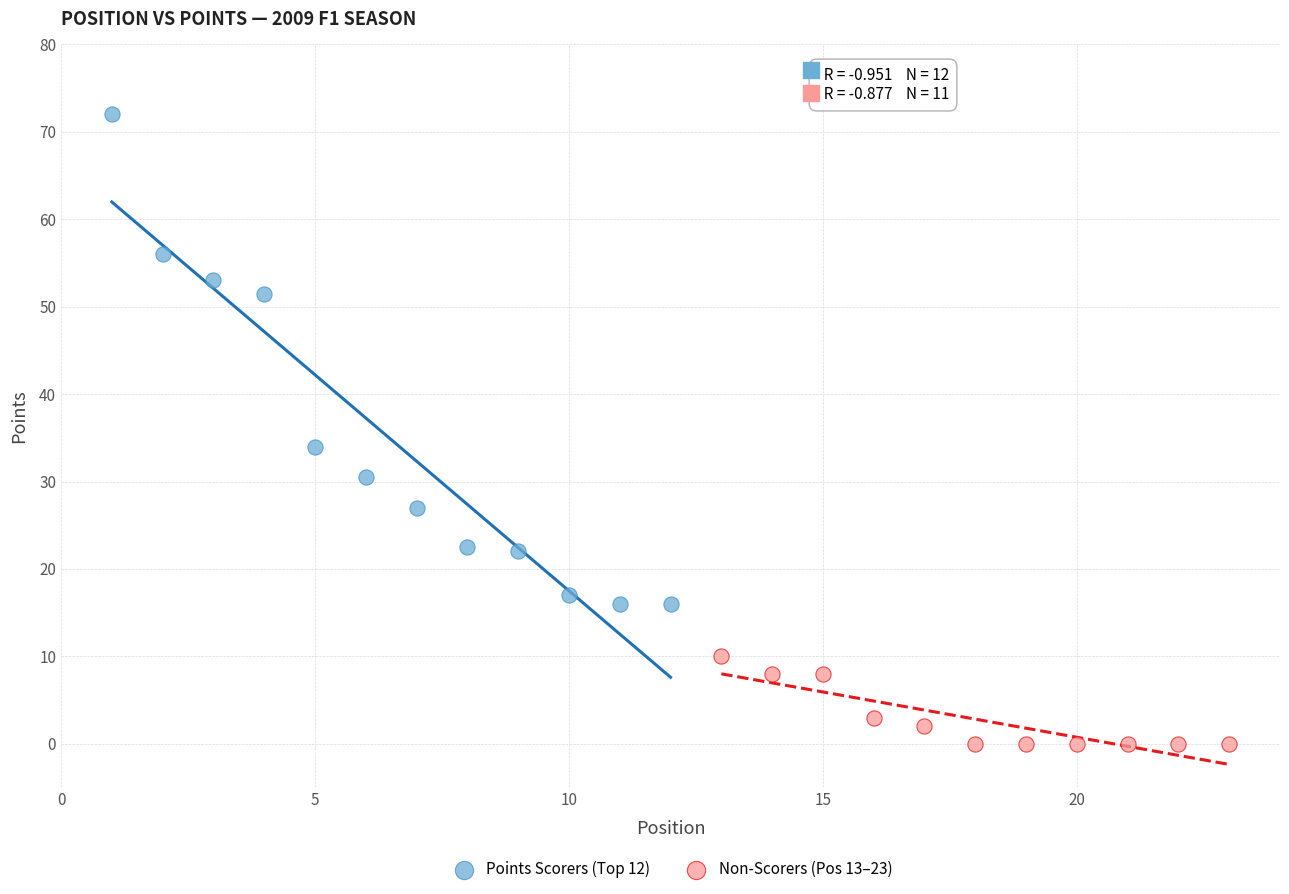

Which series contains the highest Y value?

Points Scorers (Top 12)